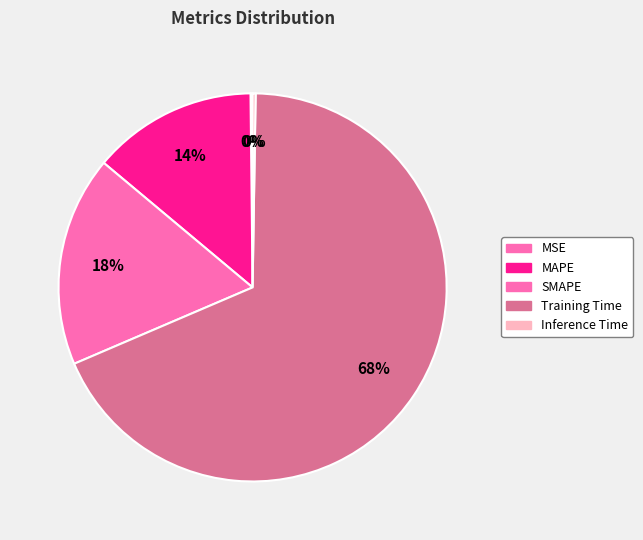

To the nearest percent, what percentage of the pie is SMAPE?

18%